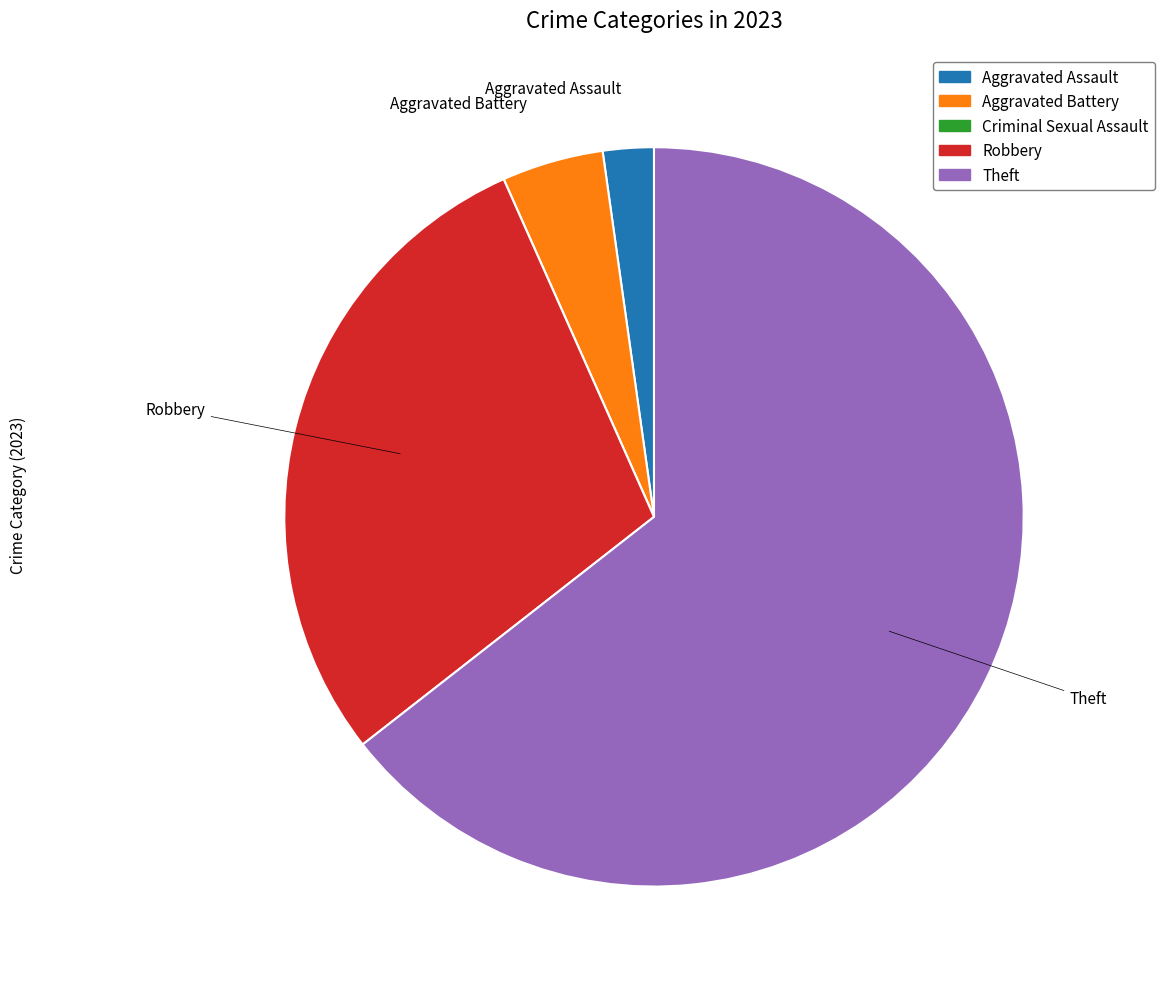

What is the largest slice in the pie chart?

Theft